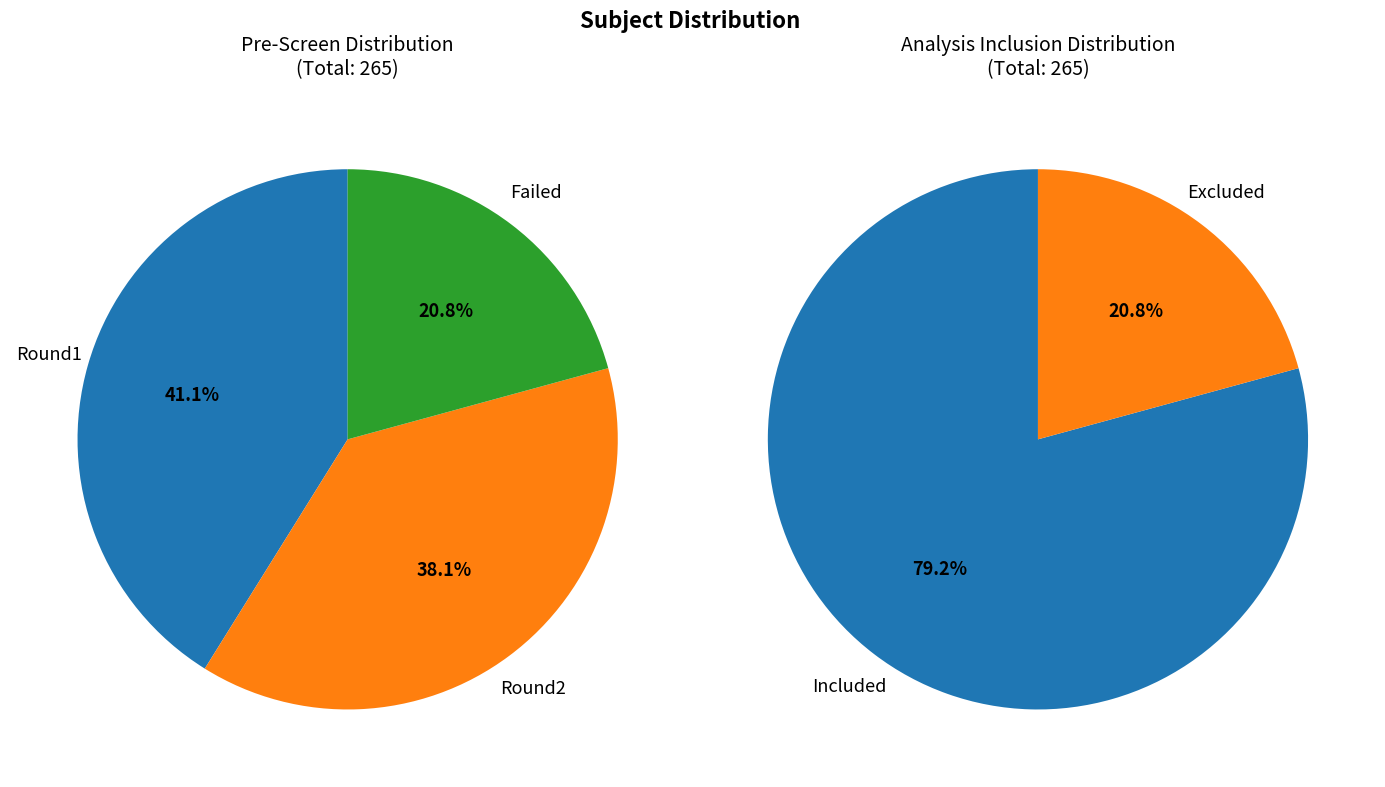

What percentage do Round1 and Failed together represent?

61.9%